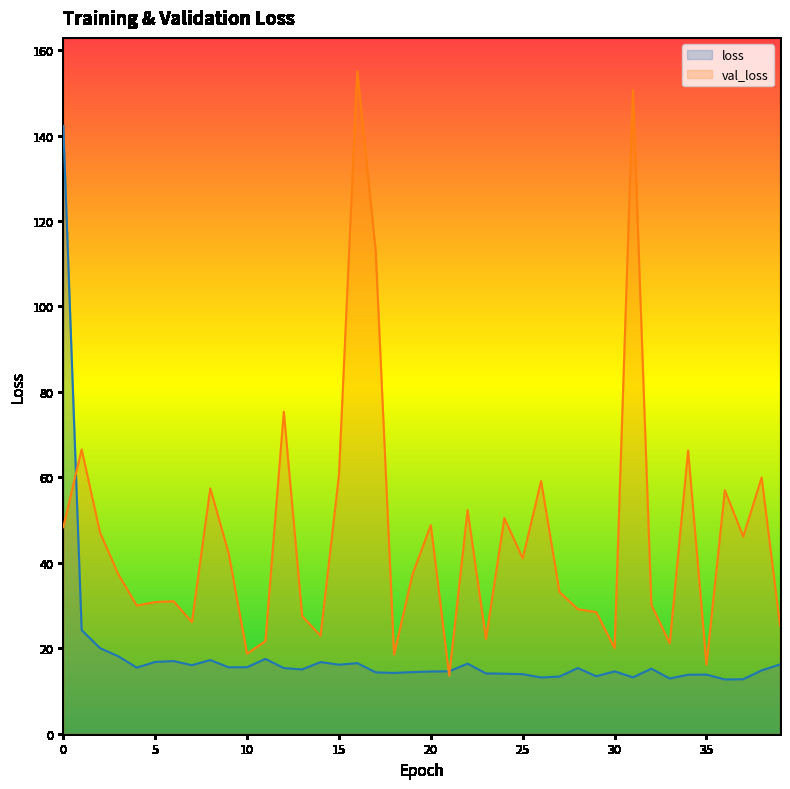

True or false: loss and val_loss intersect in this chart.

True